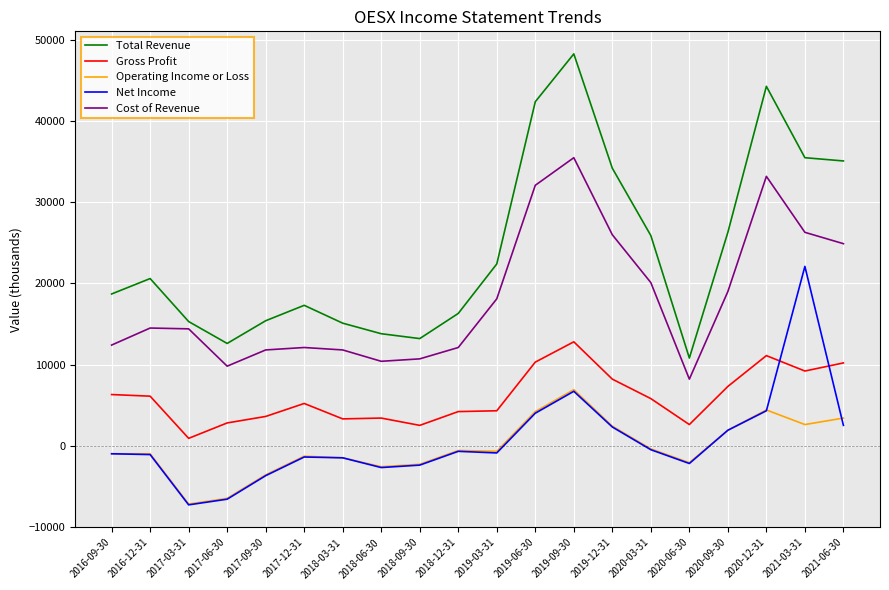

What is the sum of the Total Revenue values at 2021-03-31 and 2017-06-30?

48100